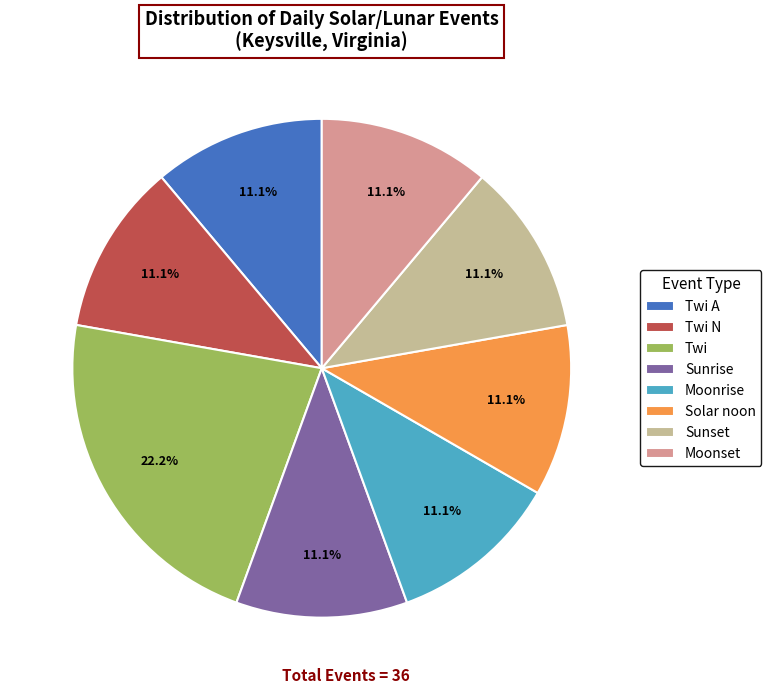

Is Twi the majority of the pie?

No